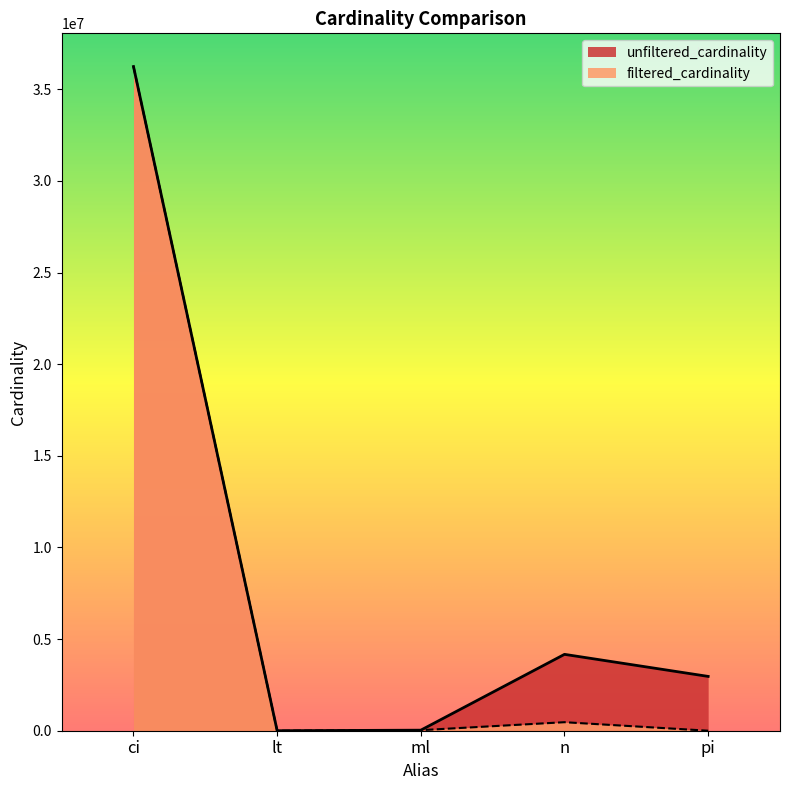

Reading right to left, list all the values displayed in this chart.

unfiltered_cardinality: pi=2963664	n=4167491	ml=29997	lt=18	ci=36244344
filtered_cardinality: pi=64	n=465153	ml=29997	lt=1	ci=36244344